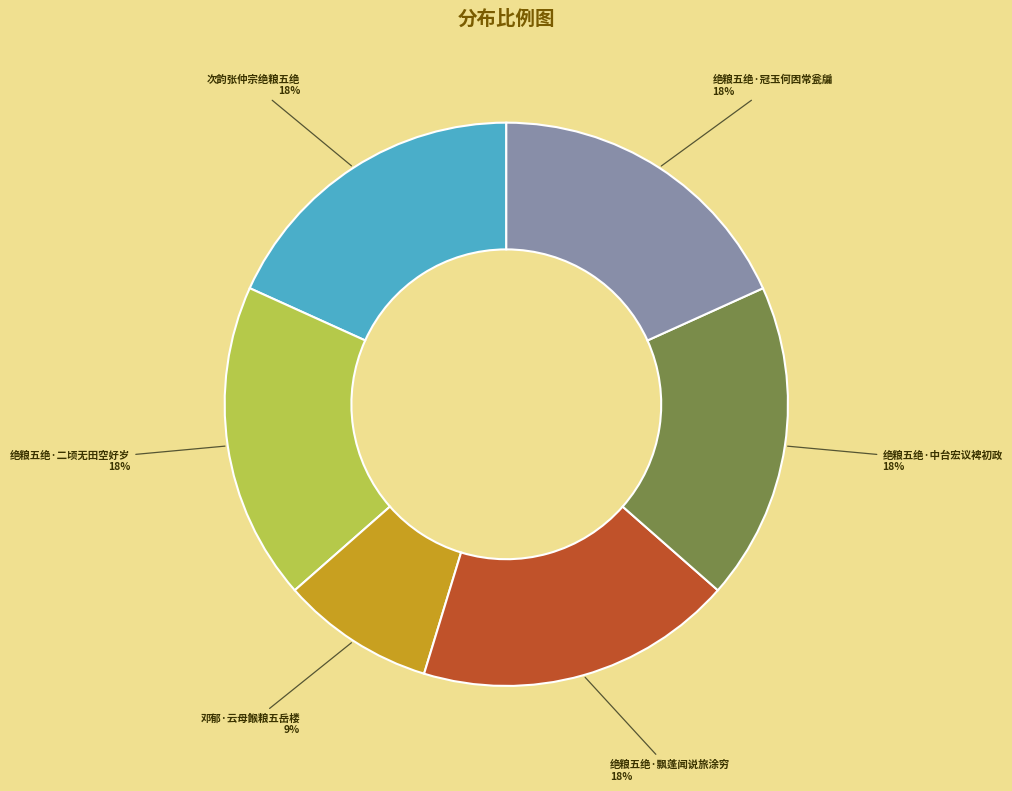

Does any single category account for the majority?

No